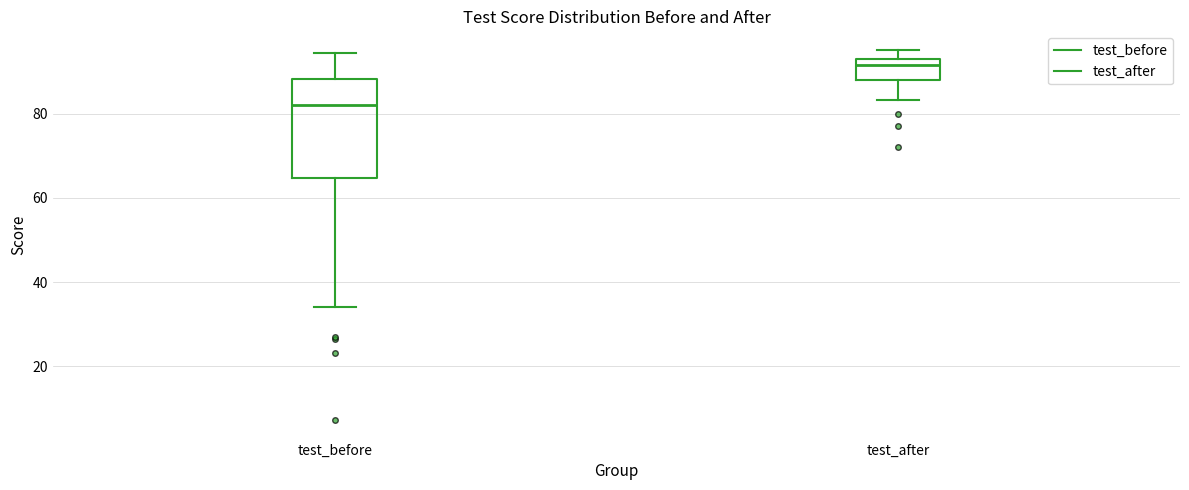

Where does the lower whisker of the box for test_before end on the y-axis? The values are not printed on the chart, so give them approximately, as read against the axis.

34